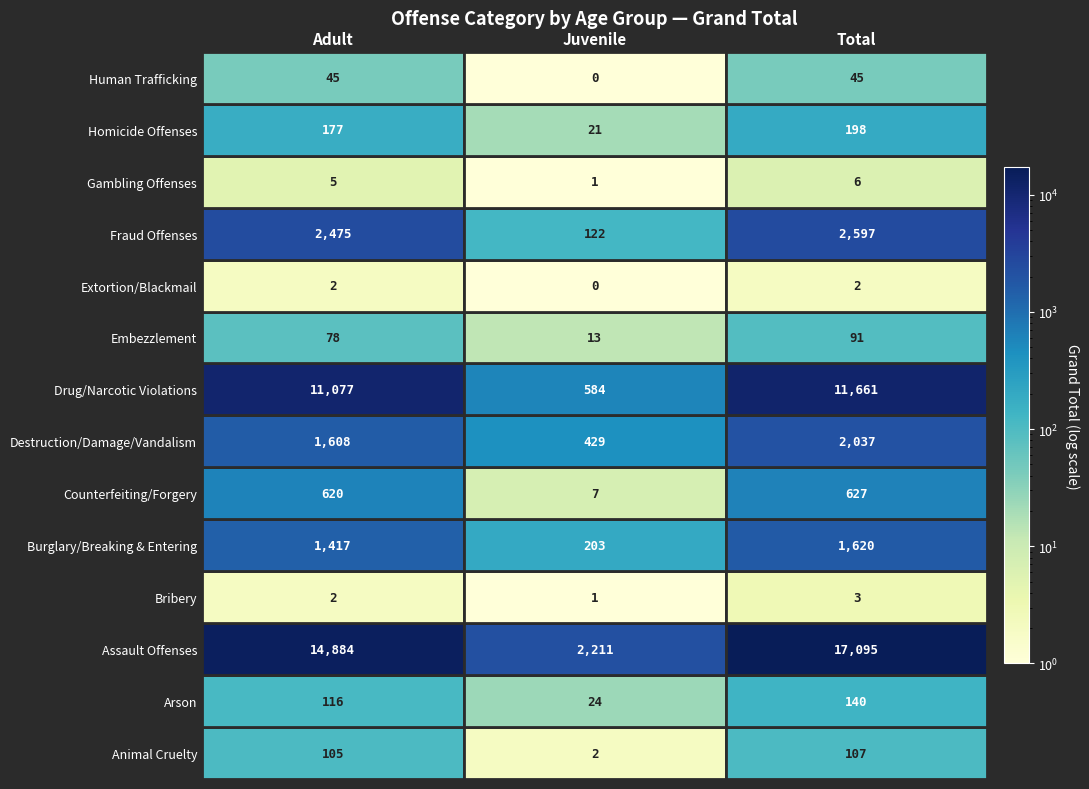

The value of Fraud Offenses at Animal Cruelty is 4447. True or false?

False